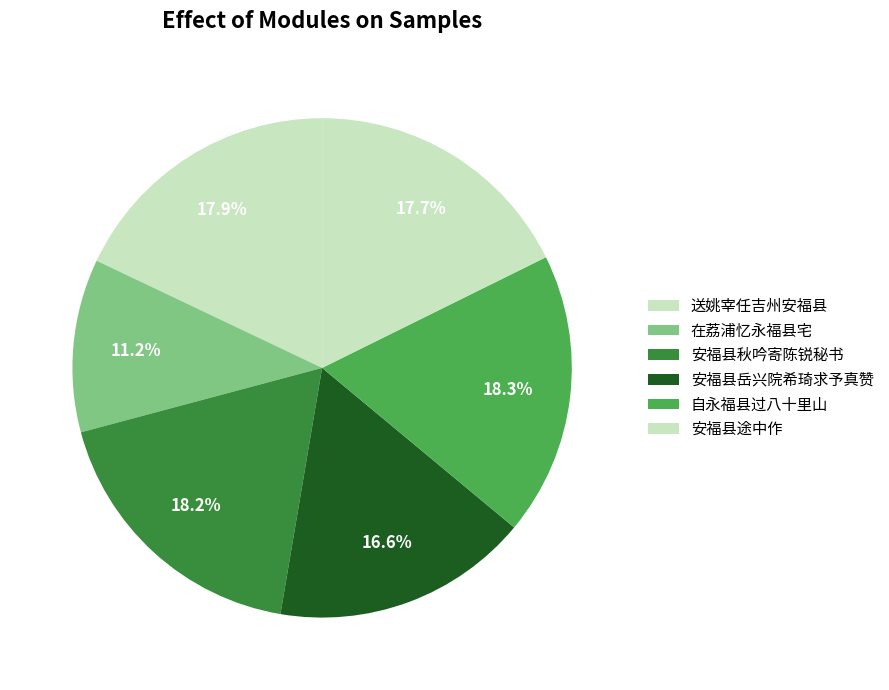

Count the number of slices in the pie.

6